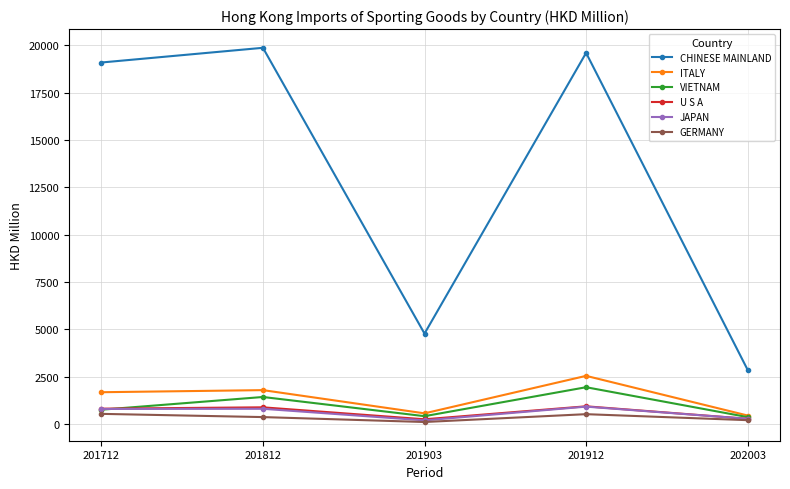

Where is U S A nearest to the value 586?

201712